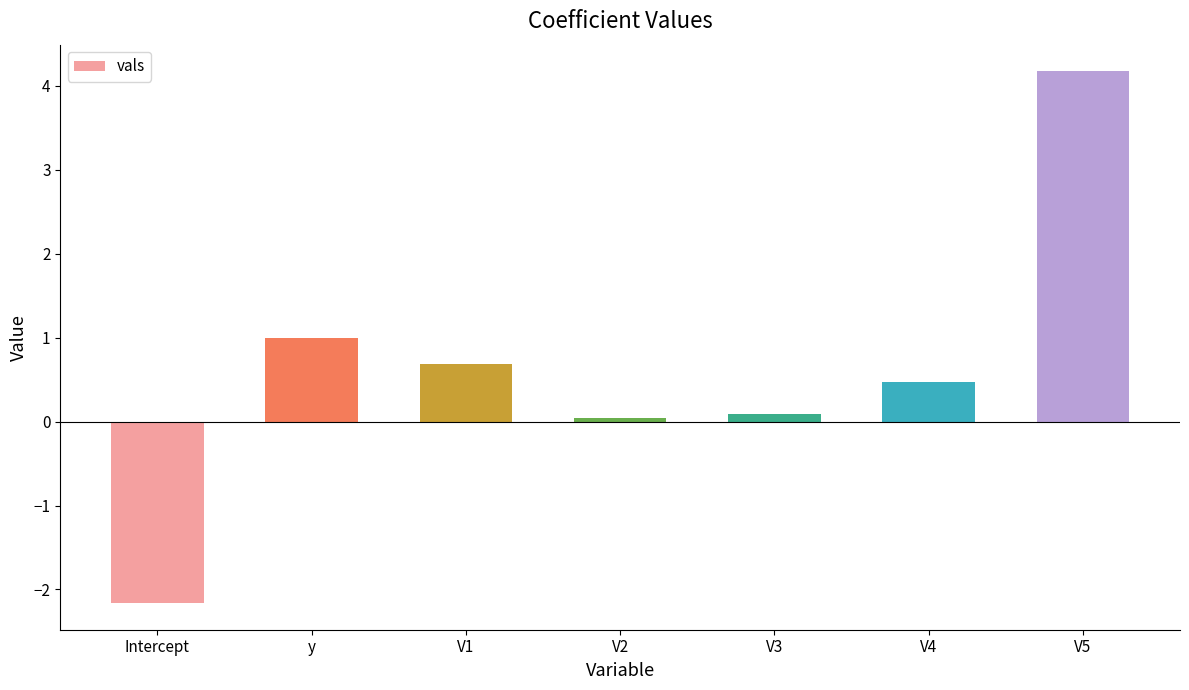

List the labels in order of value, smallest first.

Intercept, V2, V3, V4, V1, y, V5